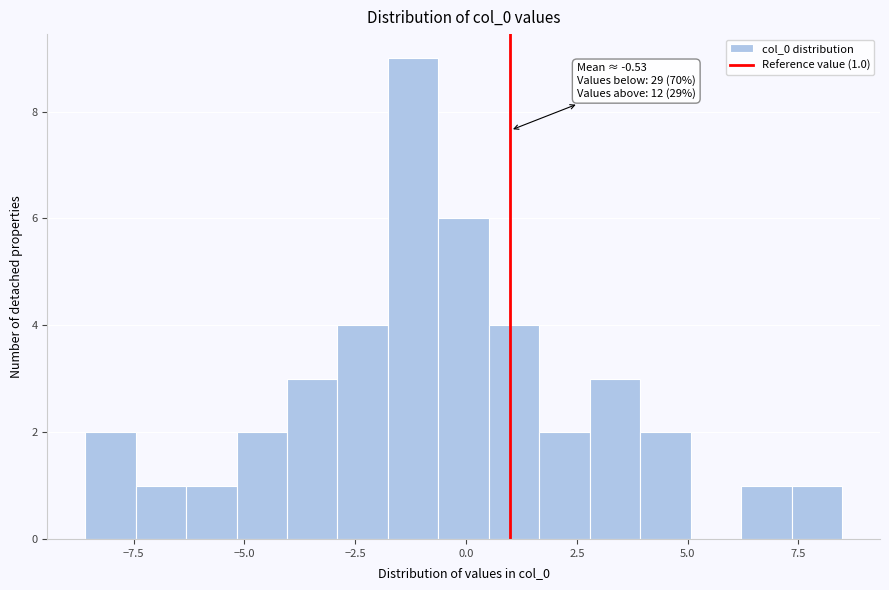

Read against the x-axis, roughly where is the centre of the tallest bar?

-1.0